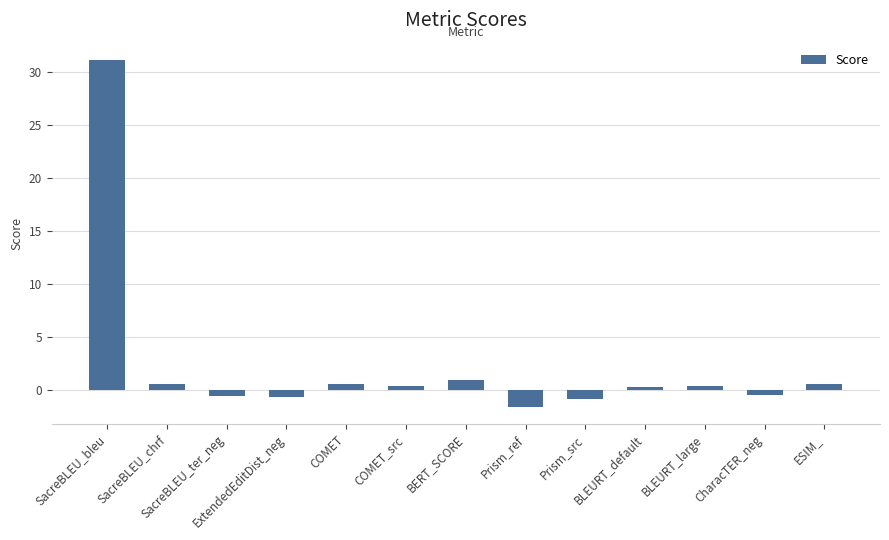

What is the minimum value shown in the chart?

-1.5